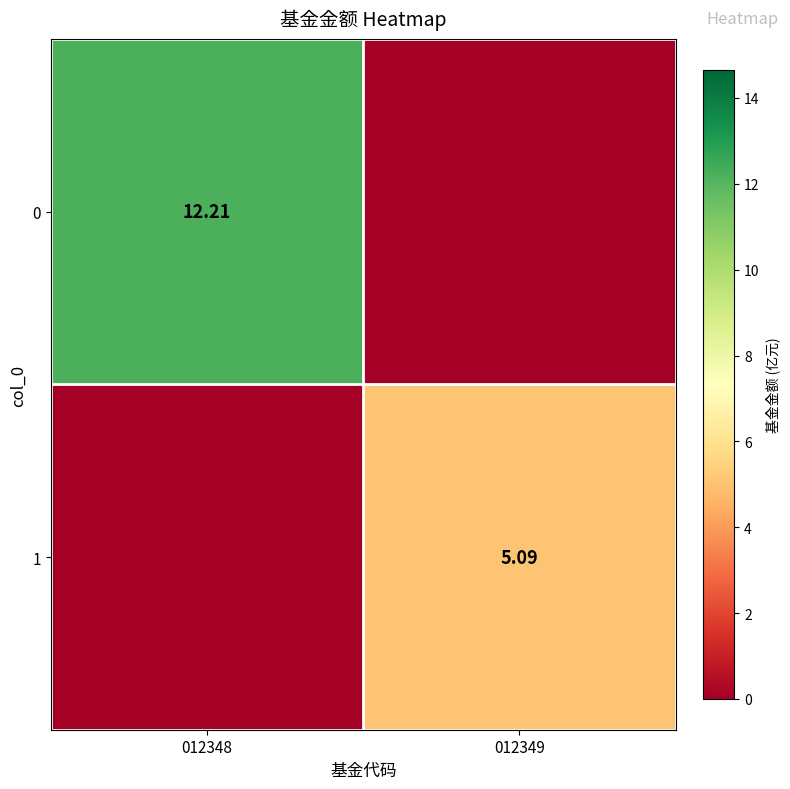

Is the value of 0 at 012348 greater than the value of 1 at 012349?

Yes